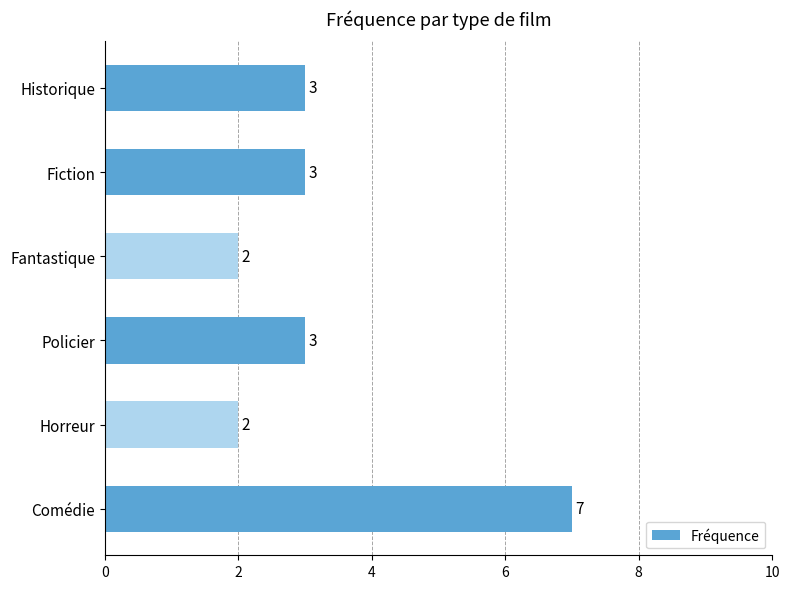

How many values are below 3?

2